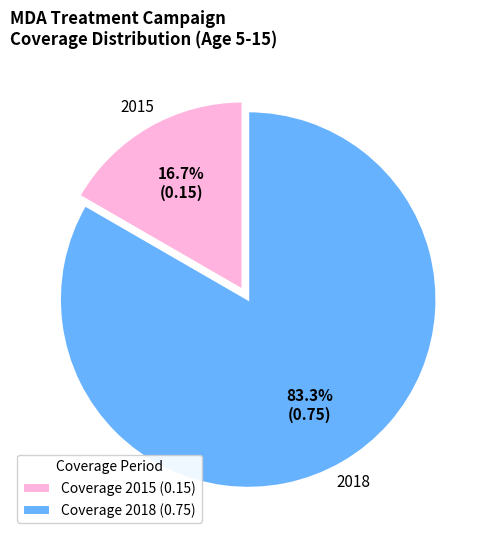

Which category has the biggest portion of the pie?

Coverage 2018 (0.75)